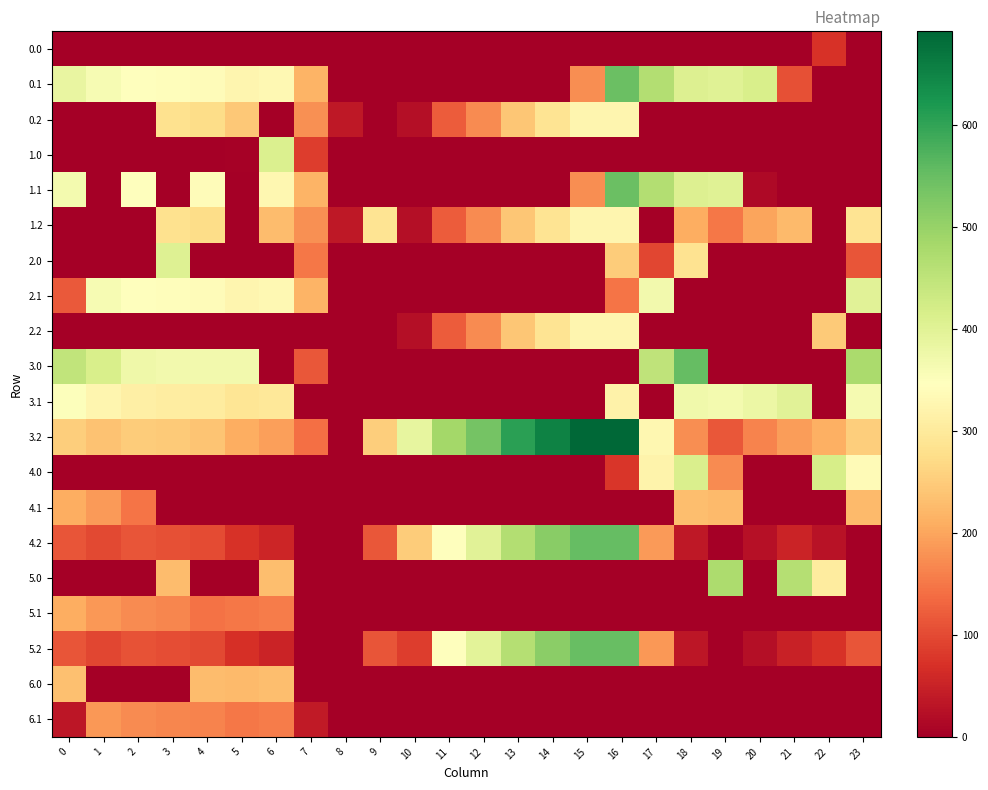

At how many categories does at least one series exceed 59?

23